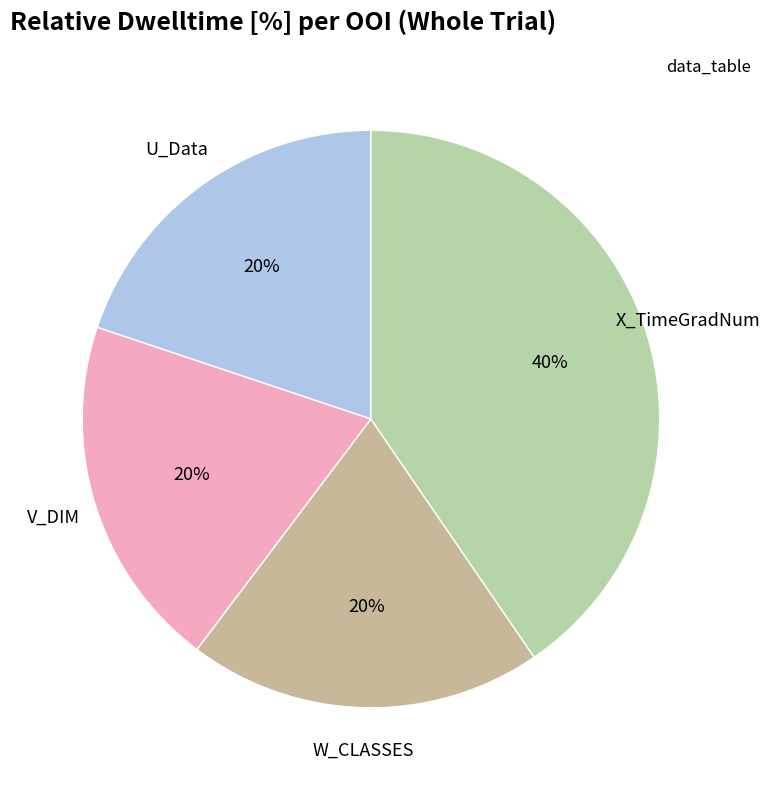

What is the largest slice in the pie chart?

X_TimeGradNum